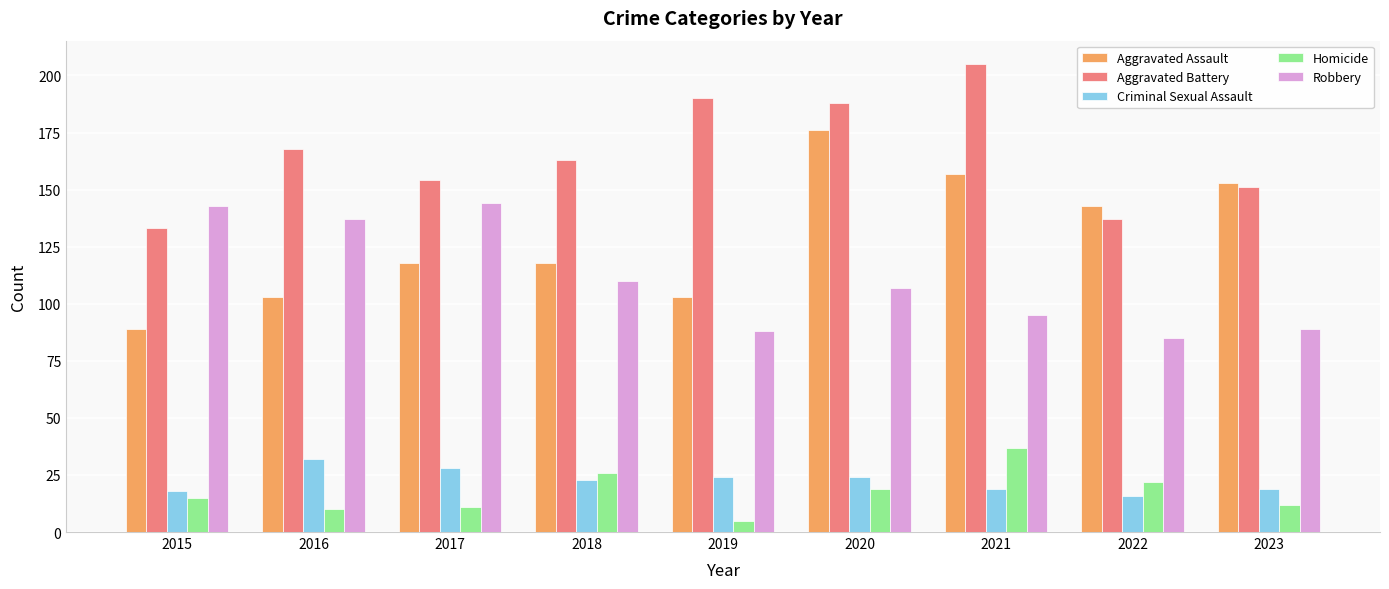

What is the value of the Aggravated Assault bar at the 4th from the left?

118